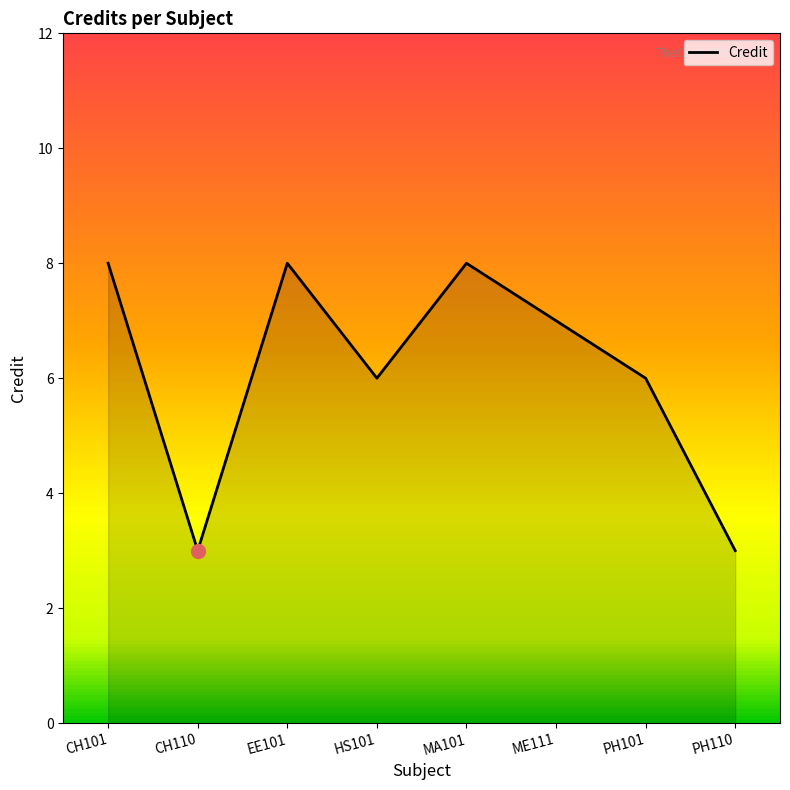

What is the sum of the values at MA101 and ME111?

15